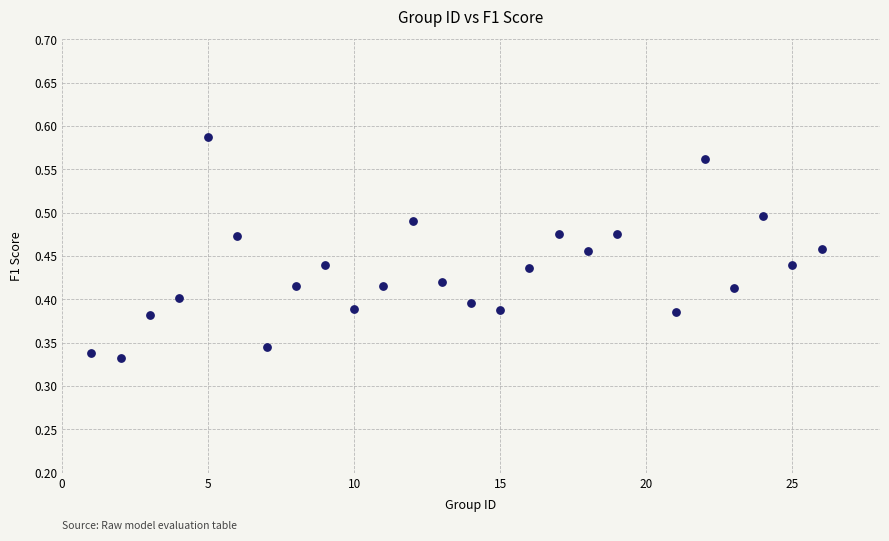

What is the range of X values (max minus min)?

25.0